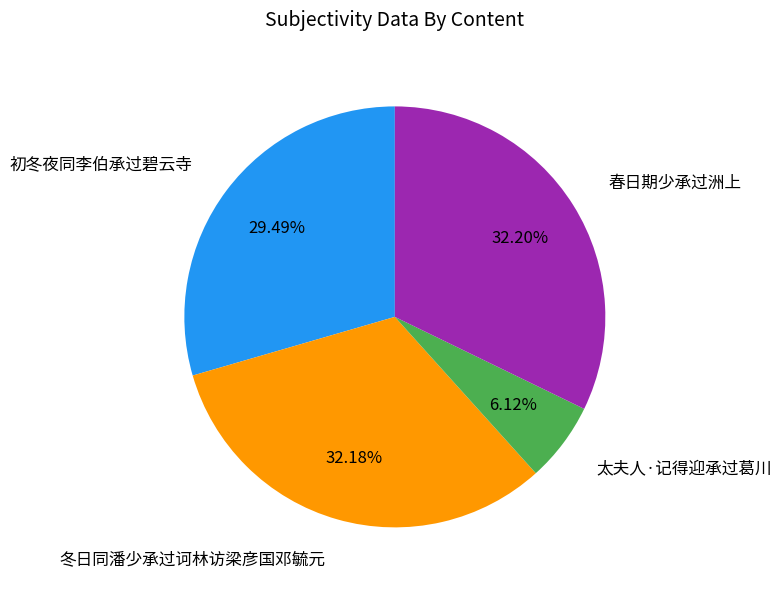

Combined, do 初冬夜同李伯承过碧云寺 and 太夫人·记得迎承过葛川 account for over 50%?

No